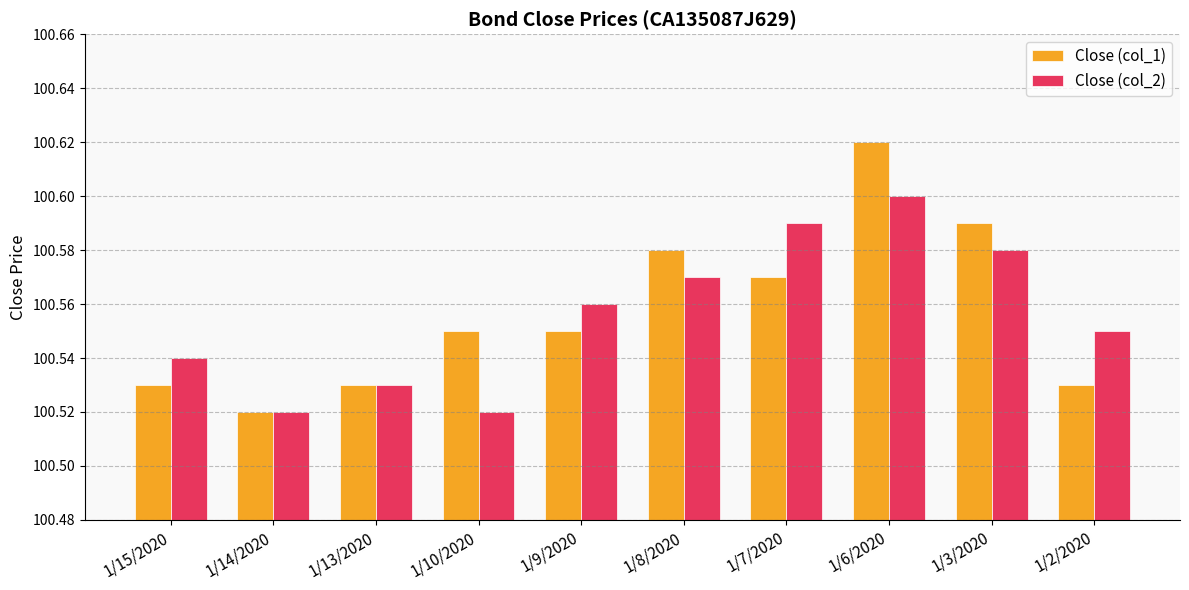

Where is Close (col_1) nearest to the value 100?

1/14/2020